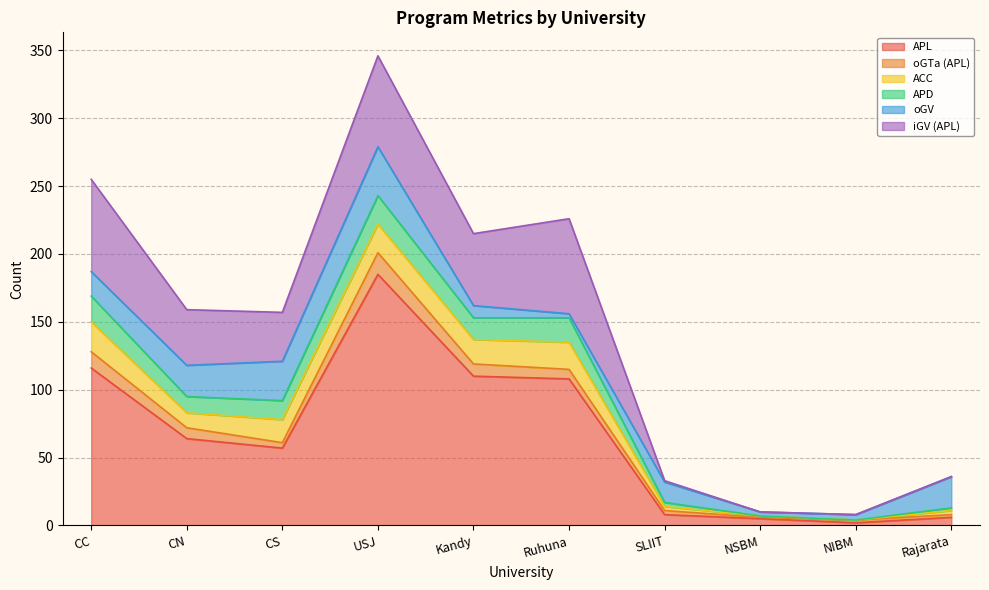

Does the chart display data point markers on the line(s)?

No